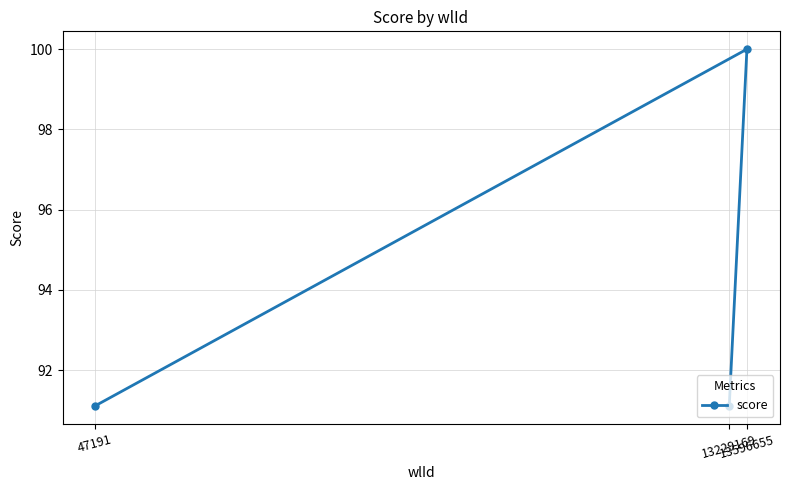

Reading right to left, transcribe all the data shown in this chart.

13596655=100.0	13229169=91.1	47191=91.1